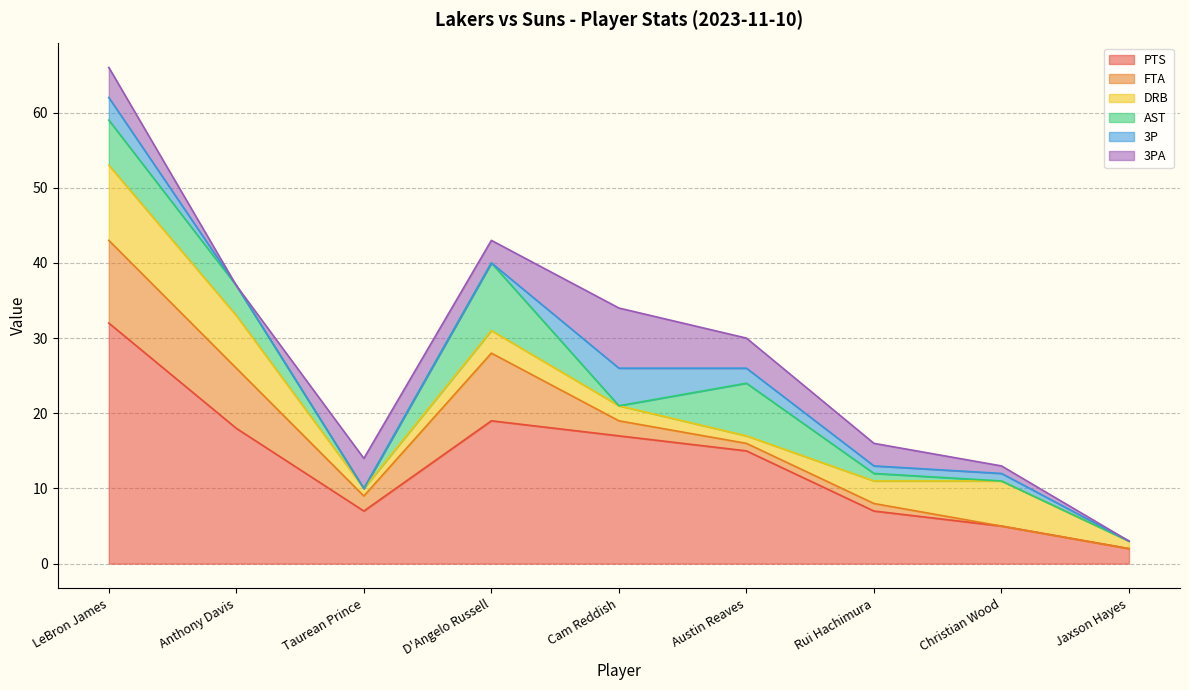

Which category has the highest value in the PTS series?

LeBron James